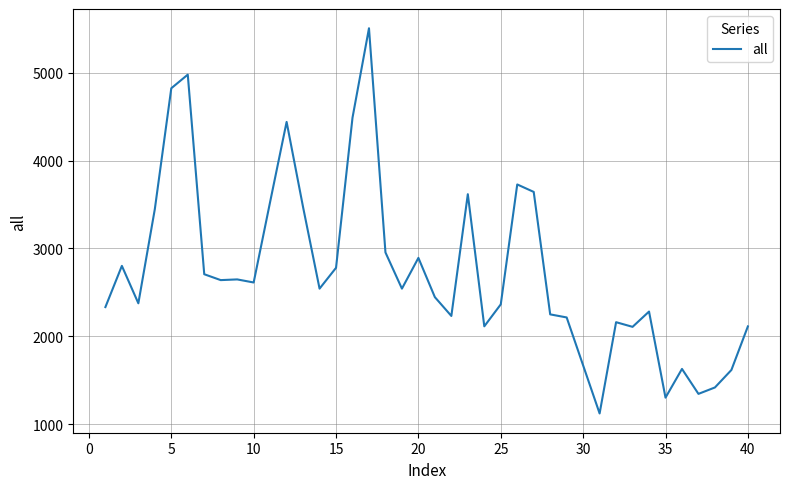

What is the greatest value displayed?

5506